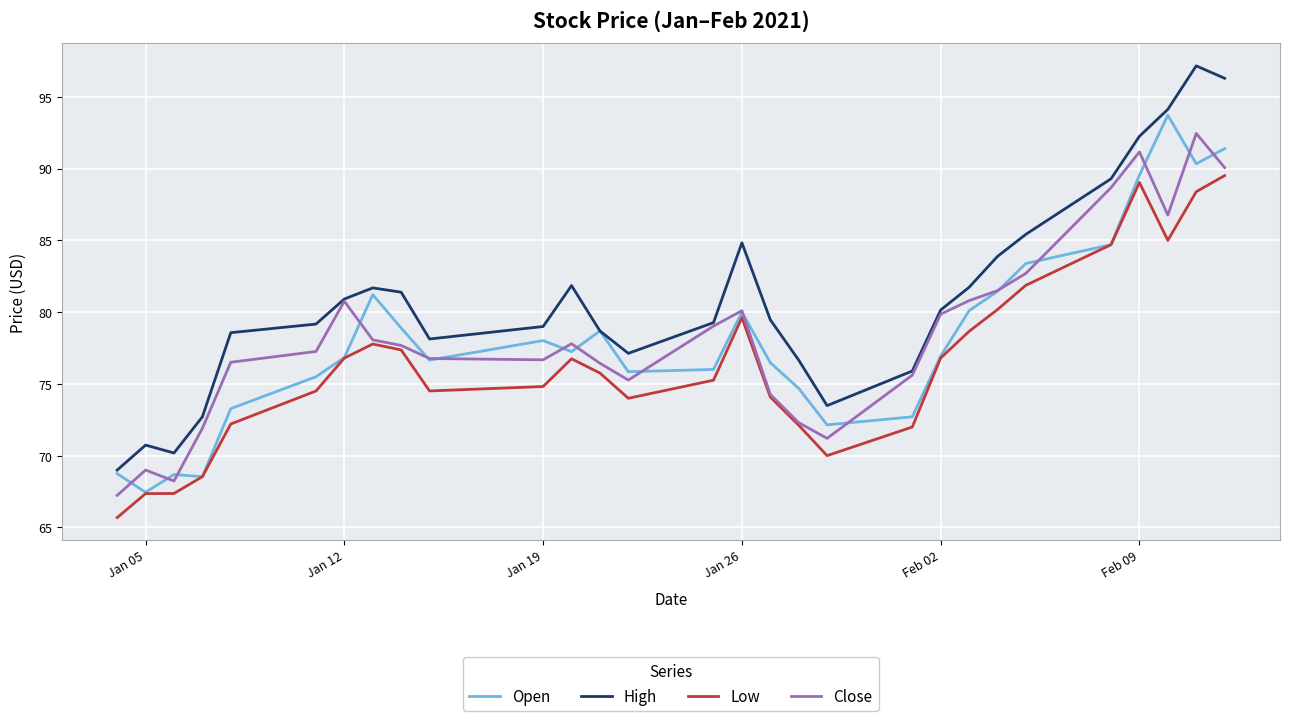

Which series has the widest spread of values?

High